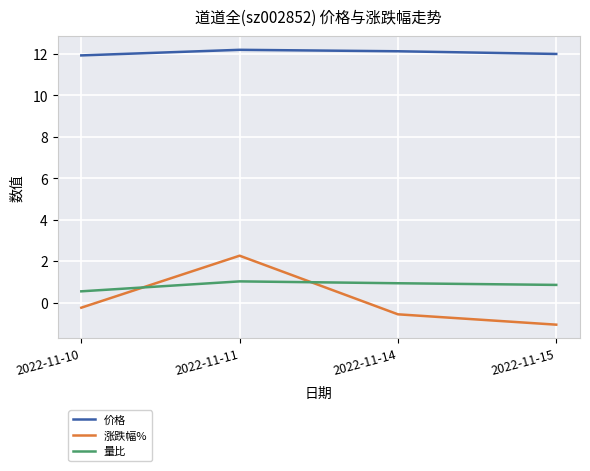

The 价格 series shows 3.1 at 2022-11-10. True or false?

False